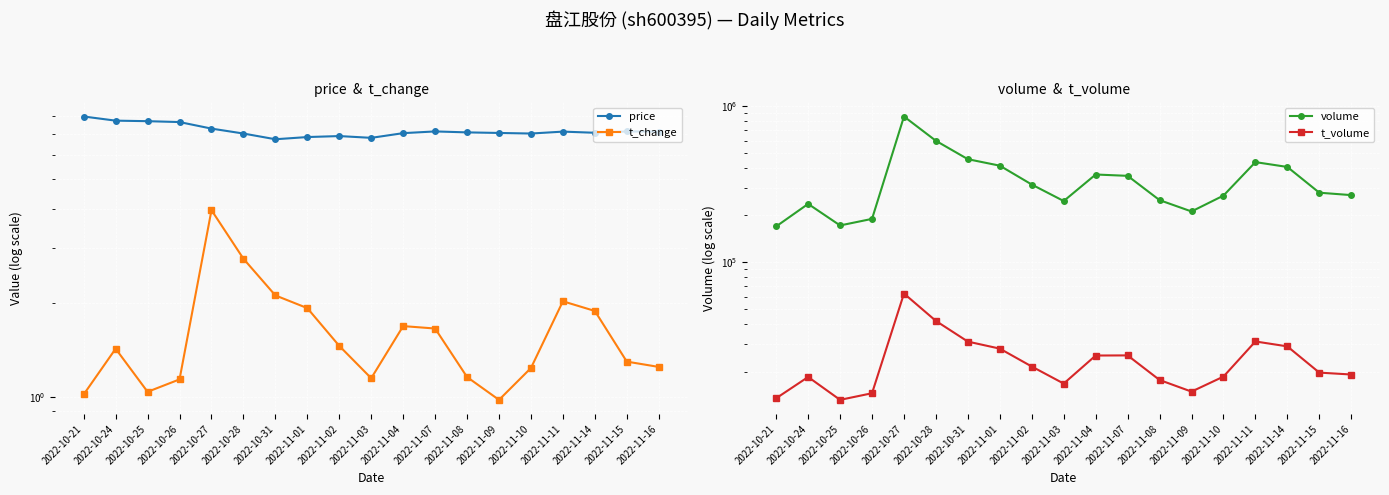

Between 2022-10-25 and 2022-11-02, which is larger?

2022-10-25